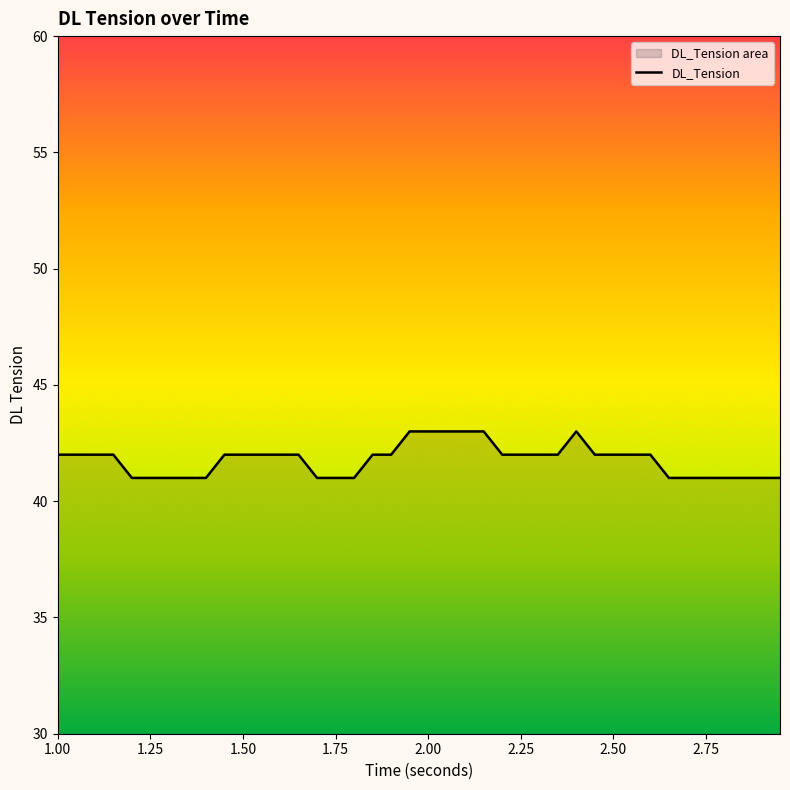

What is the maximum value shown in the chart?

43